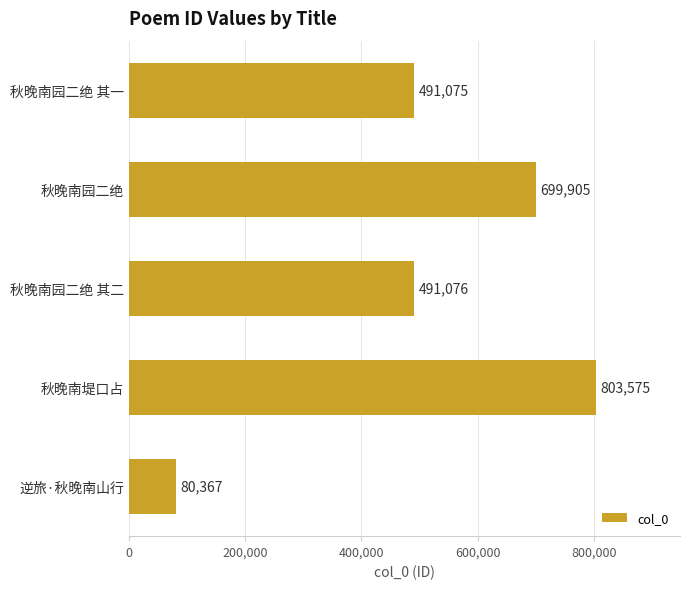

True or false: the data shows 180190 at 秋晚南园二绝.

False